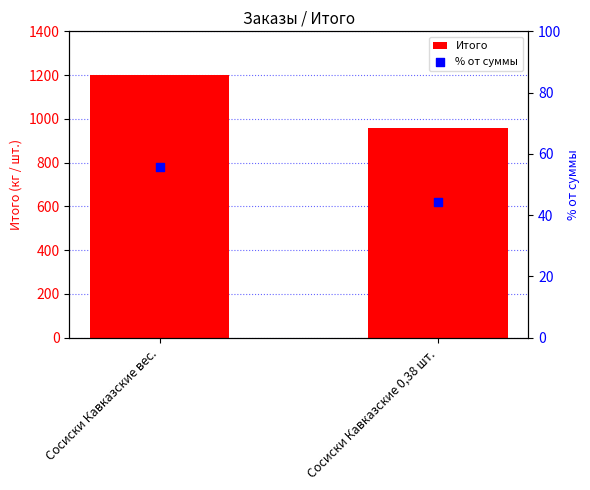

What are all the series names shown in the legend?

Итого, % от суммы